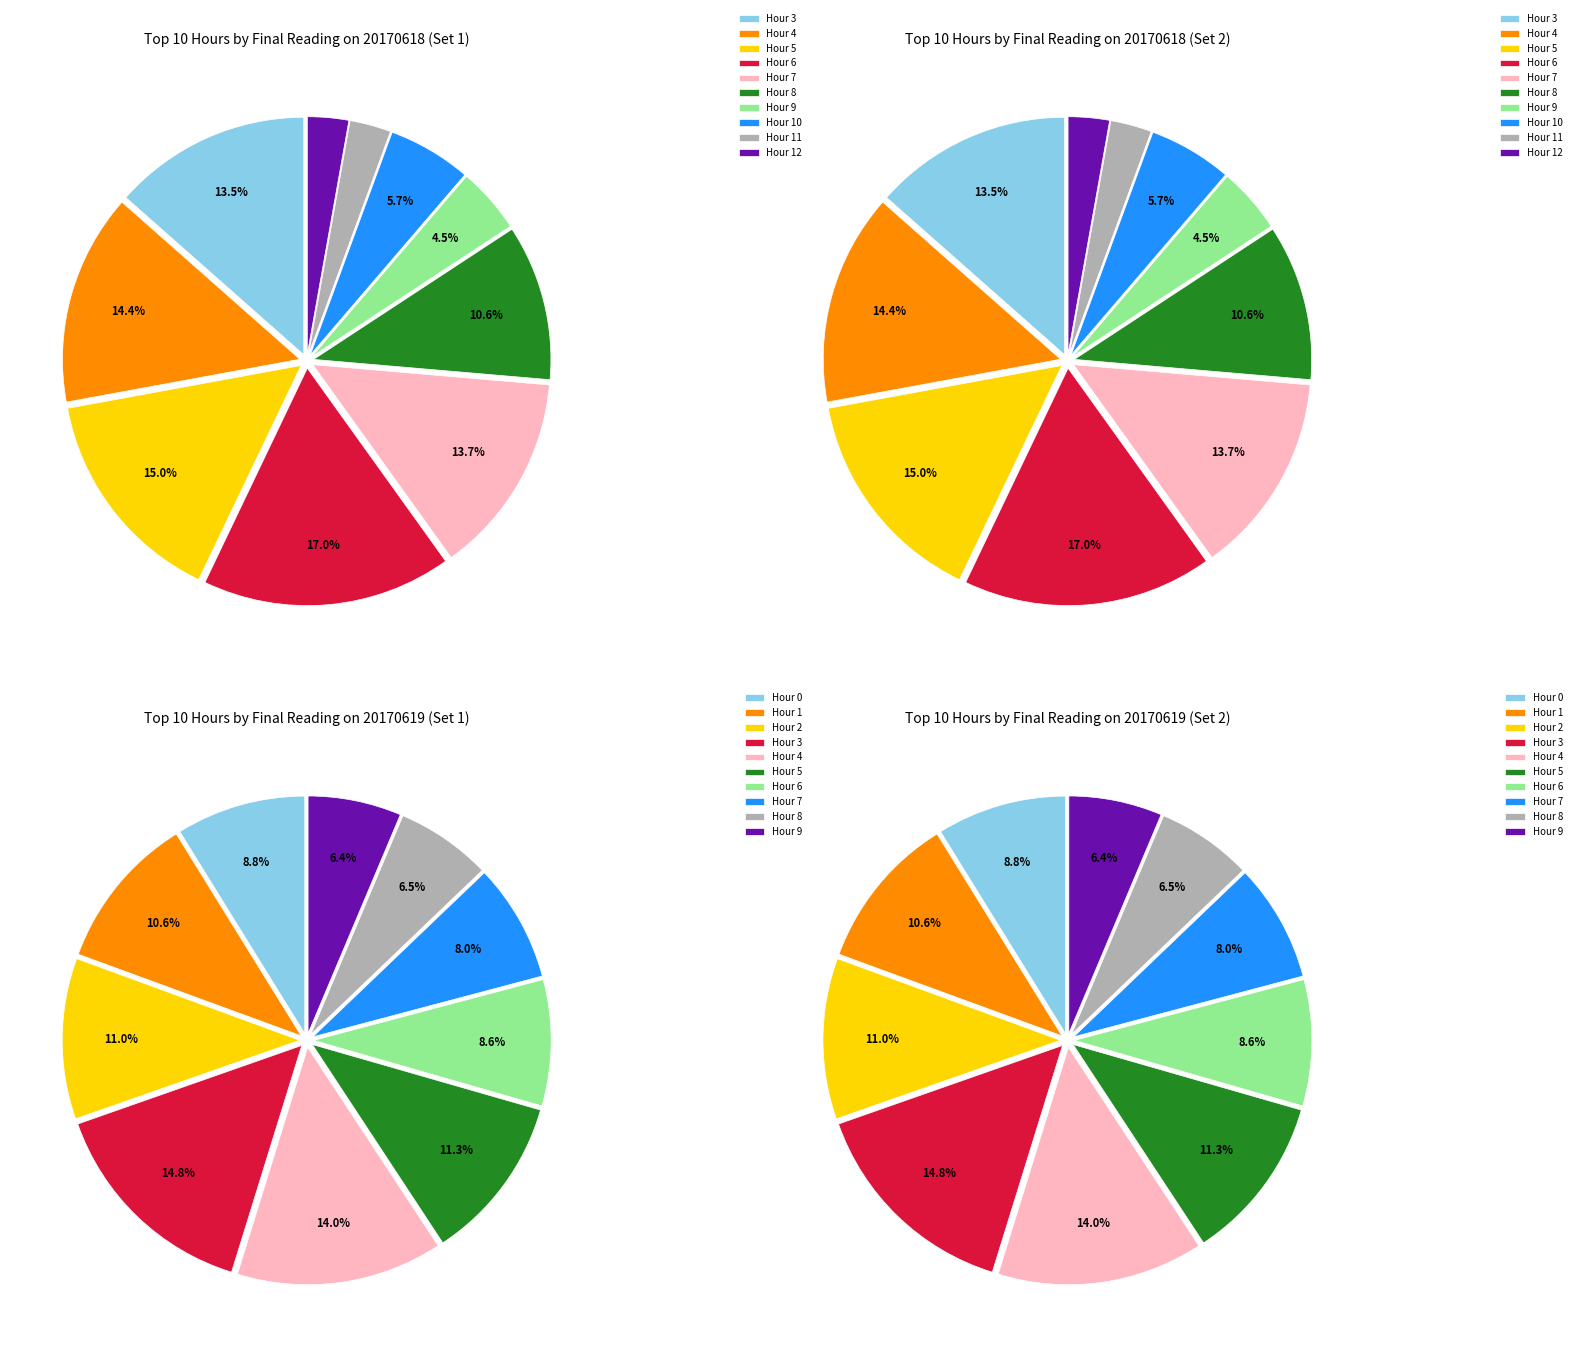

Is Hour 9 the majority of the pie?

No